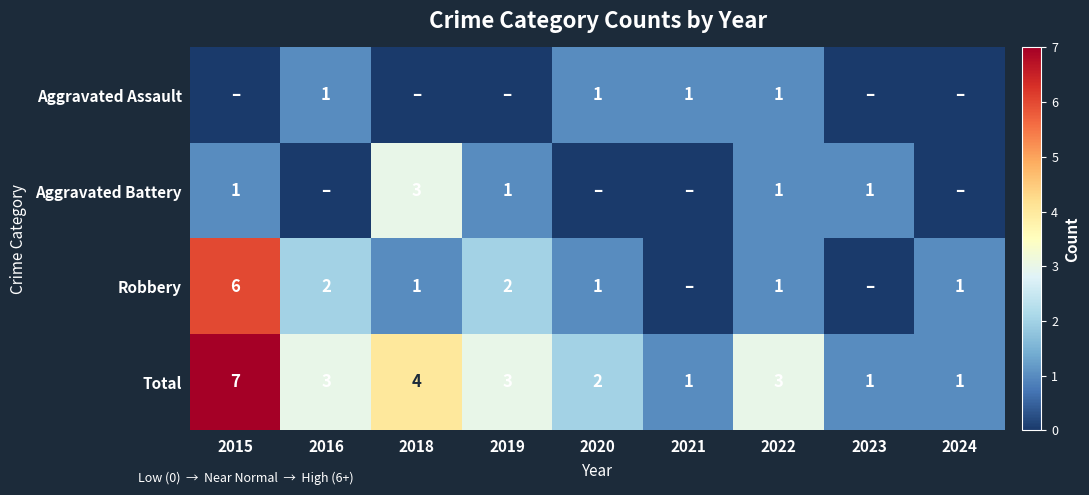

Count the number of data series in this chart.

4